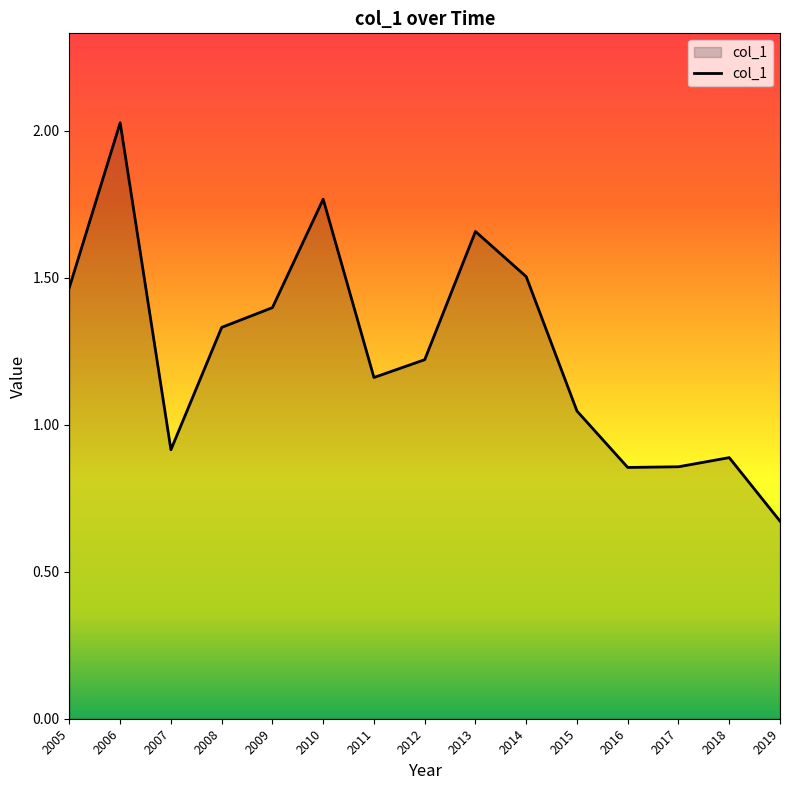

Which label corresponds to the smallest value in the chart?

2019